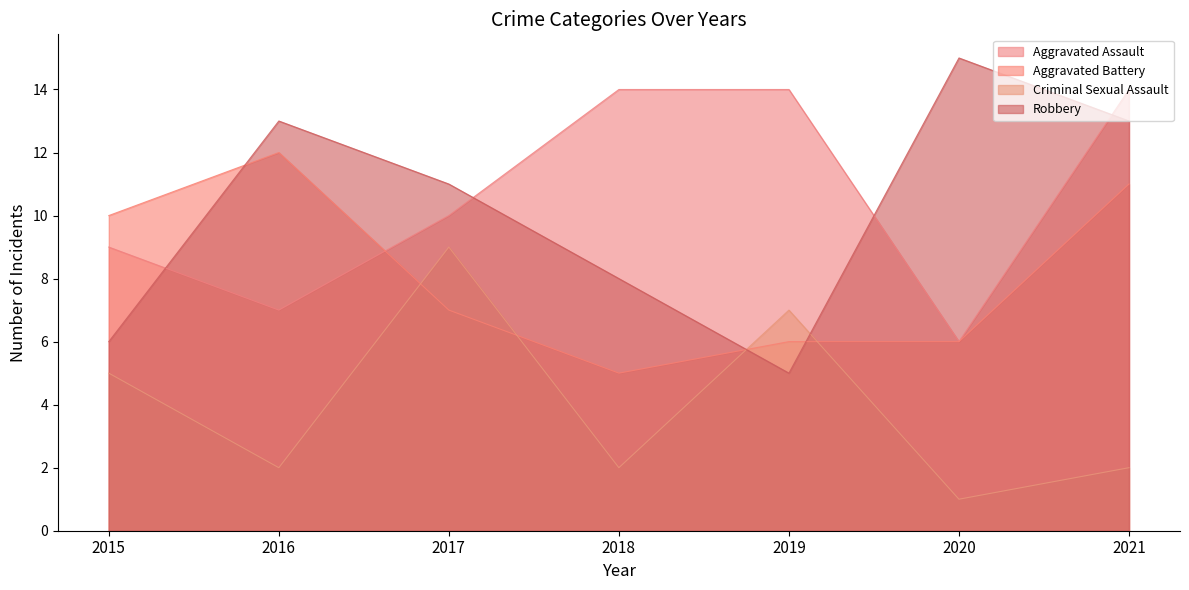

The Aggravated Battery series shows 7 at 2017. True or false?

True